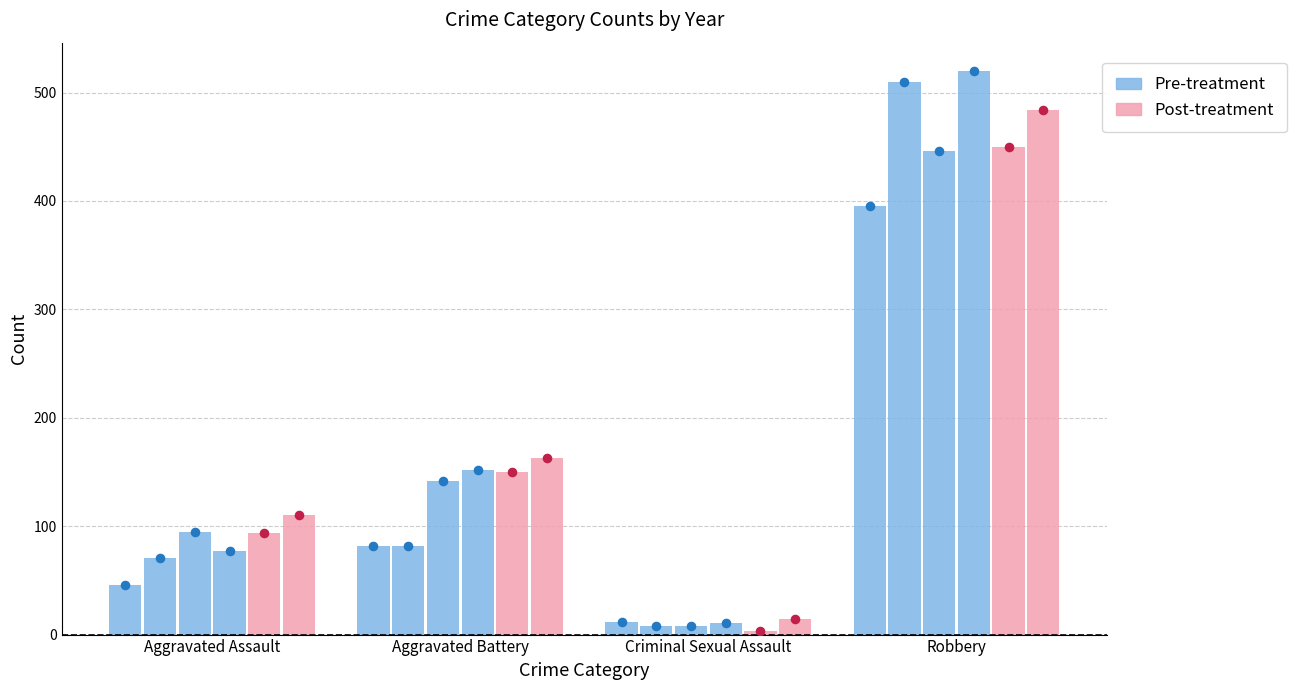

Which series reaches the minimum Y coordinate?

Post-treatment